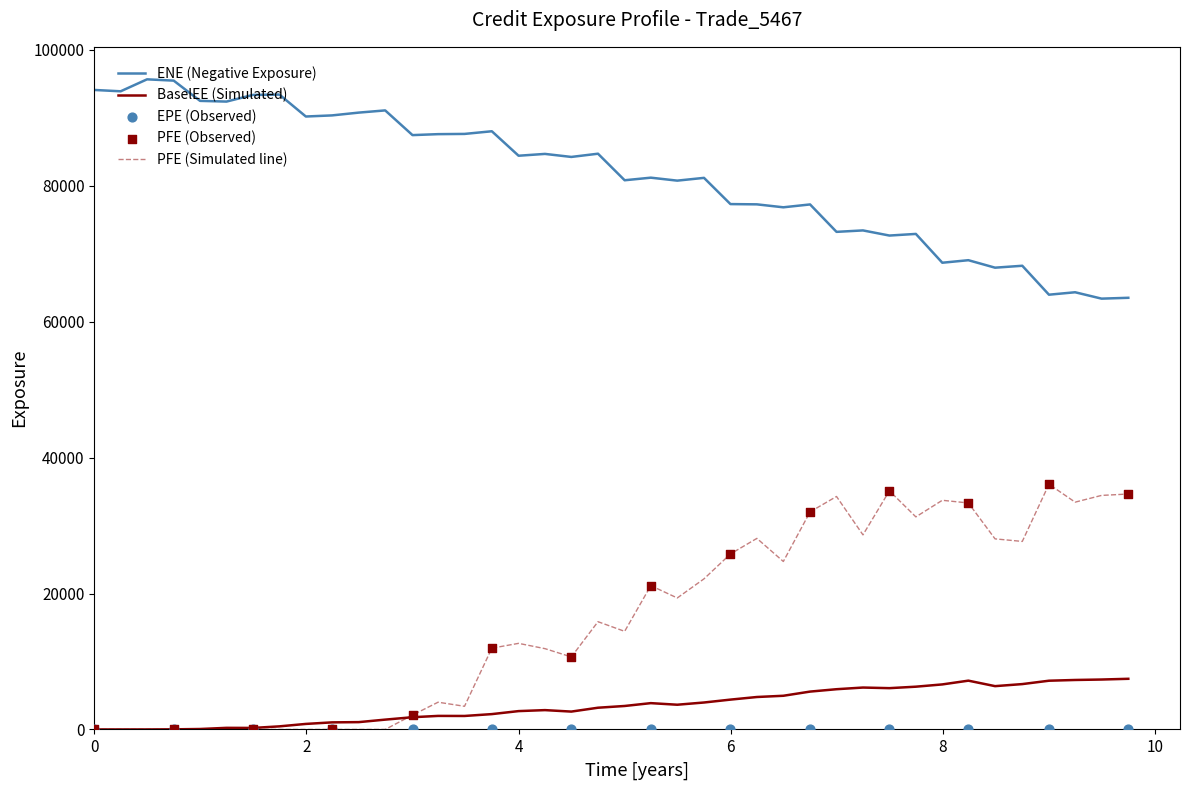

Which series reaches the maximum Y coordinate?

ENE